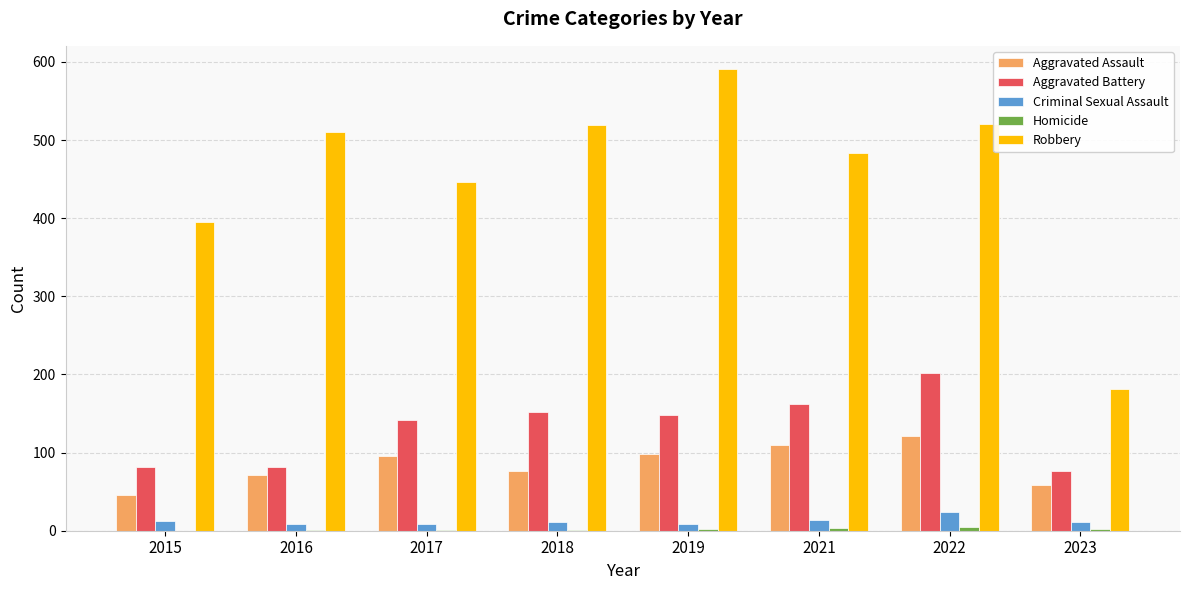

What is the approximate value of Aggravated Assault at 2016?

71